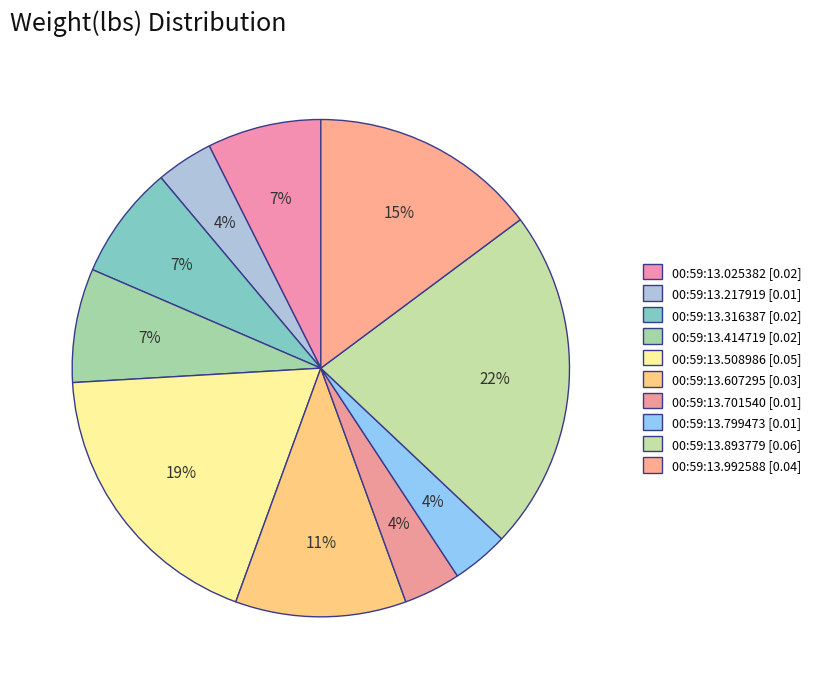

How many slices are in this pie chart?

10